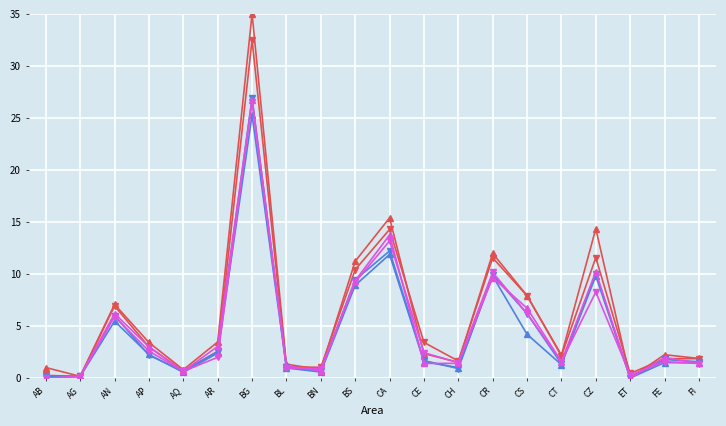

What is the label of the 7th point from the right?

CR